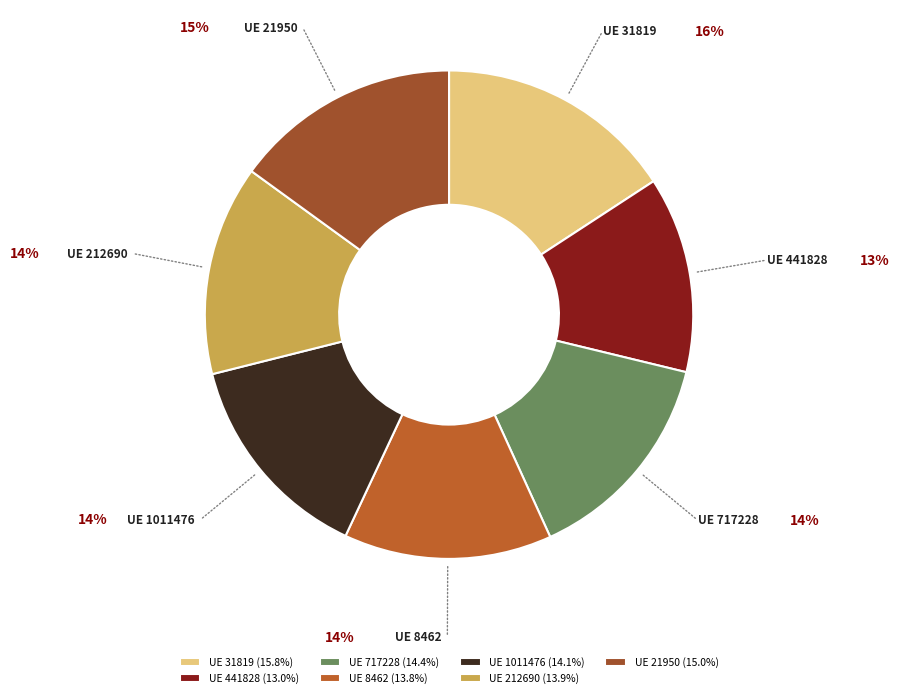

Does UE 441828 represent more than half of the total?

No